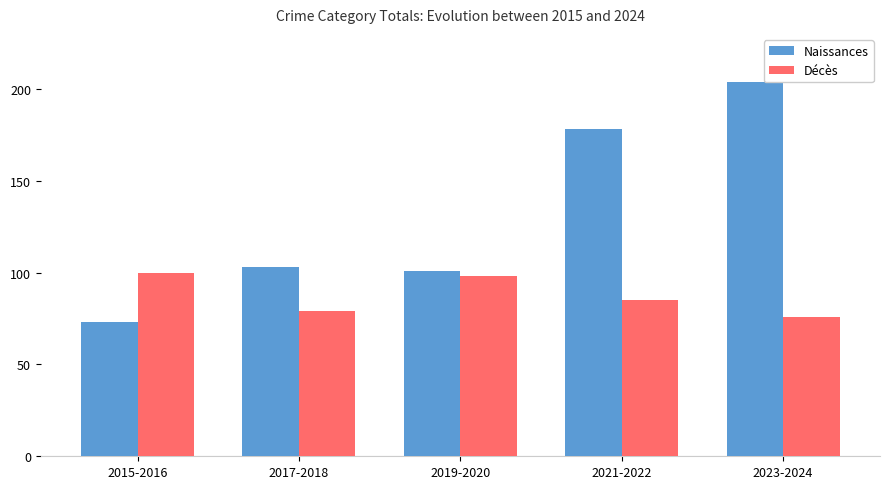

List the labels in order of Décès value, smallest first.

2023-2024, 2017-2018, 2021-2022, 2019-2020, 2015-2016